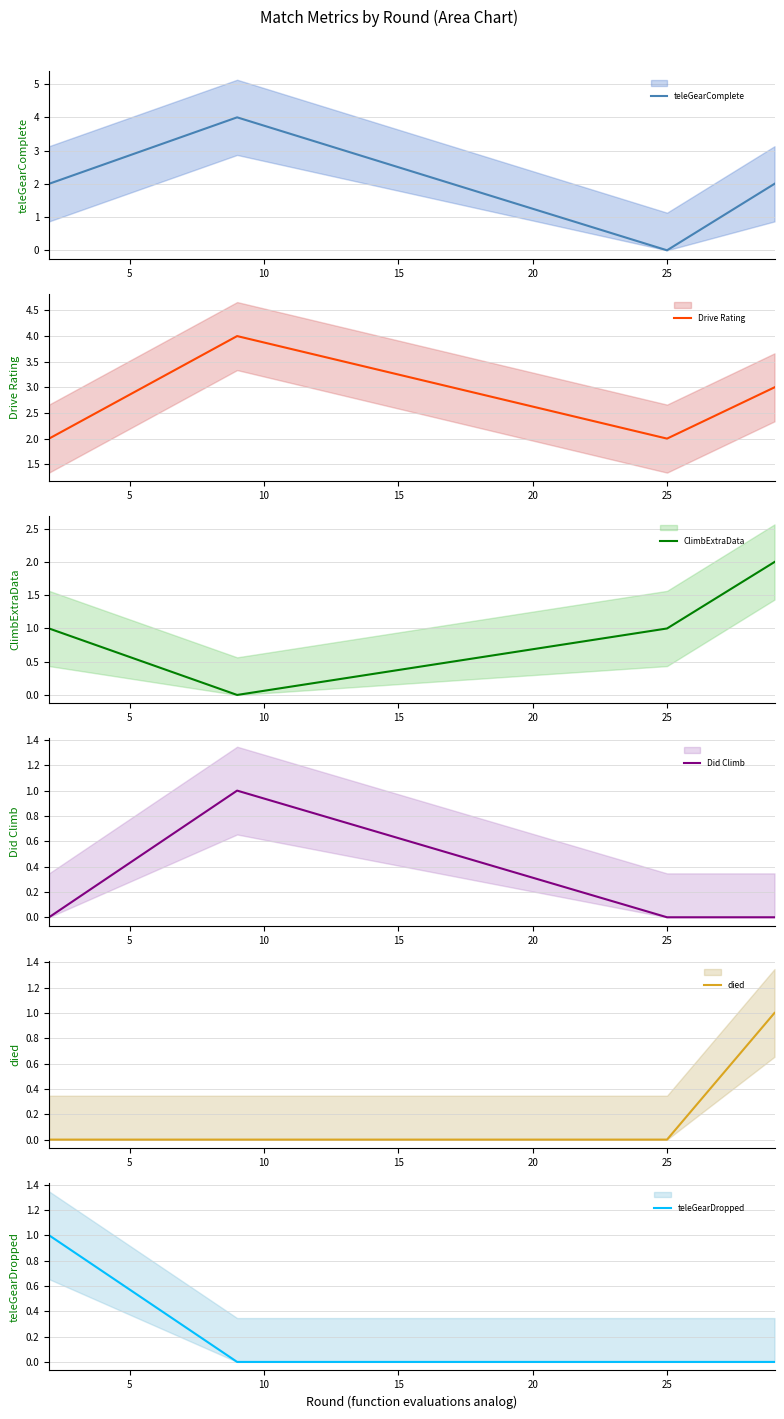

True or false: teleGearComplete and teleGearDropped cross at least once.

False